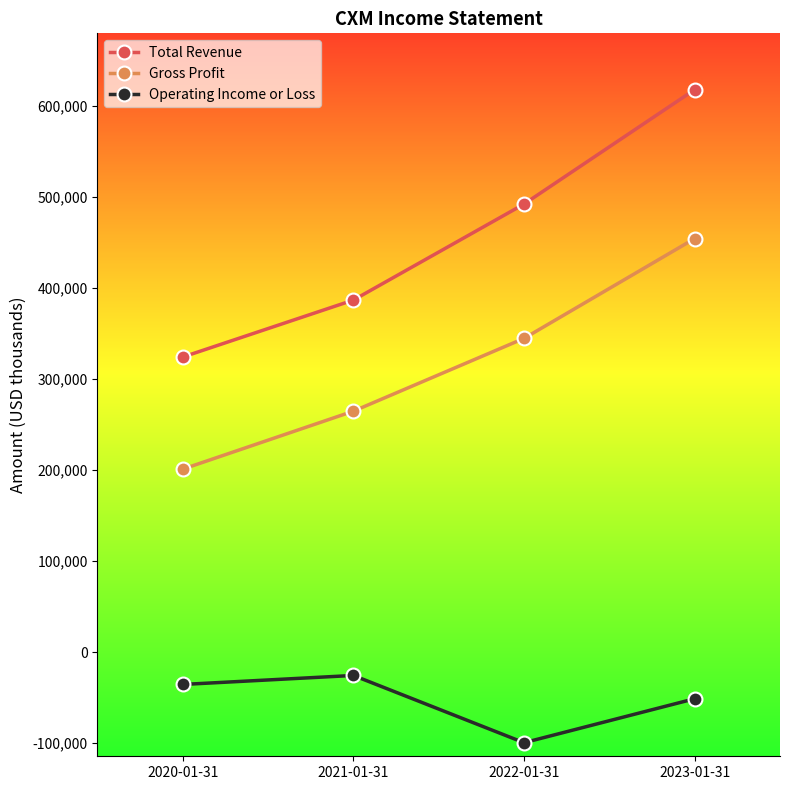

What is the sum of all Total Revenue values?

1821800